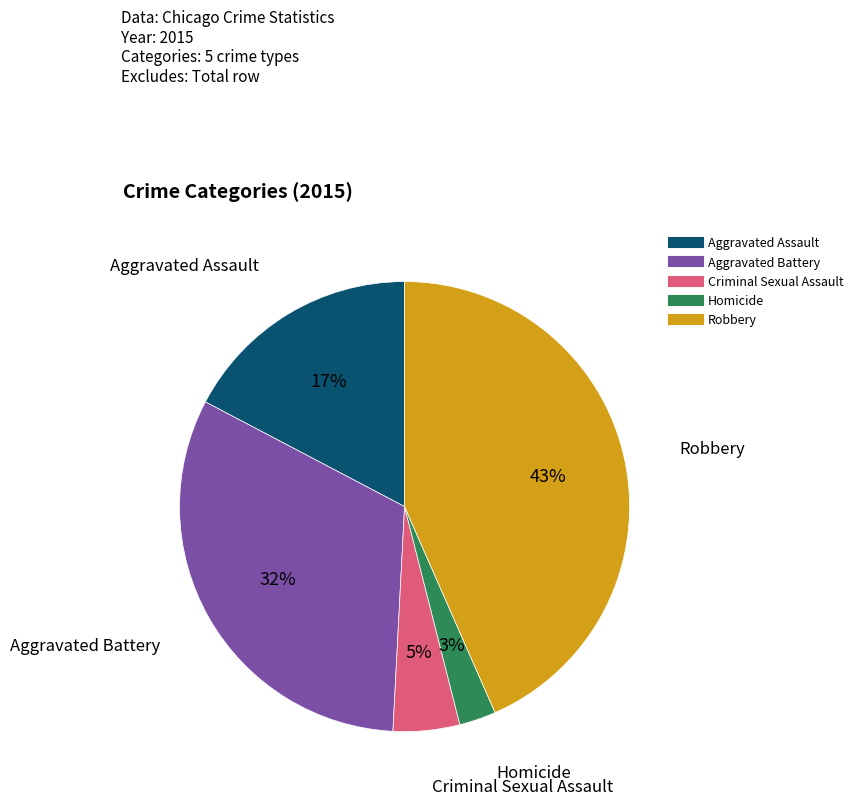

True or false: Homicide accounts for 3% of the total.

True